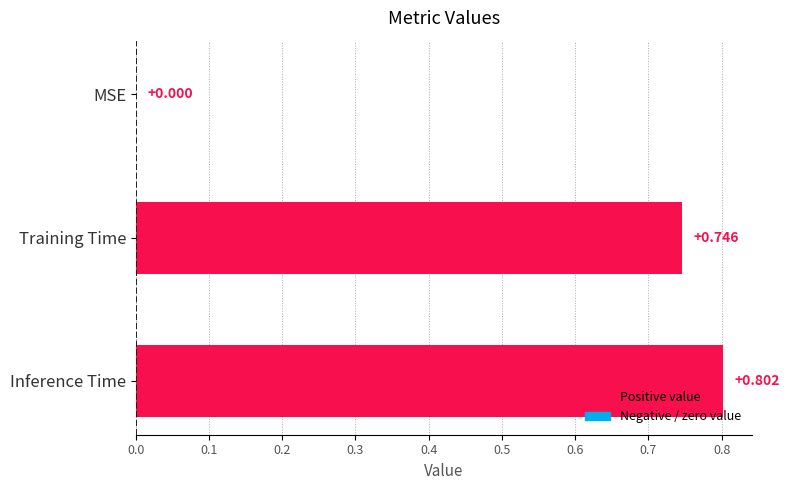

Where is the data nearest to the value 0?

MSE